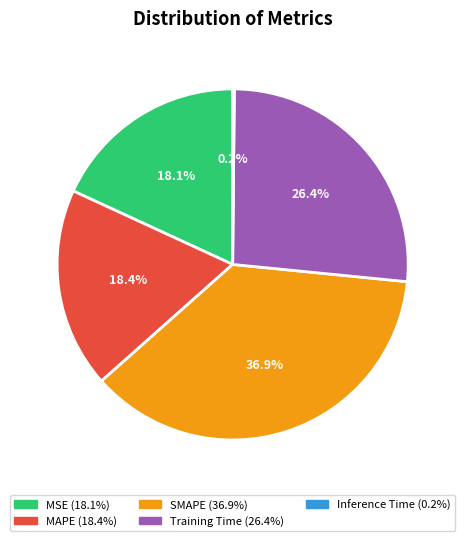

What is the largest slice in the pie chart?

SMAPE